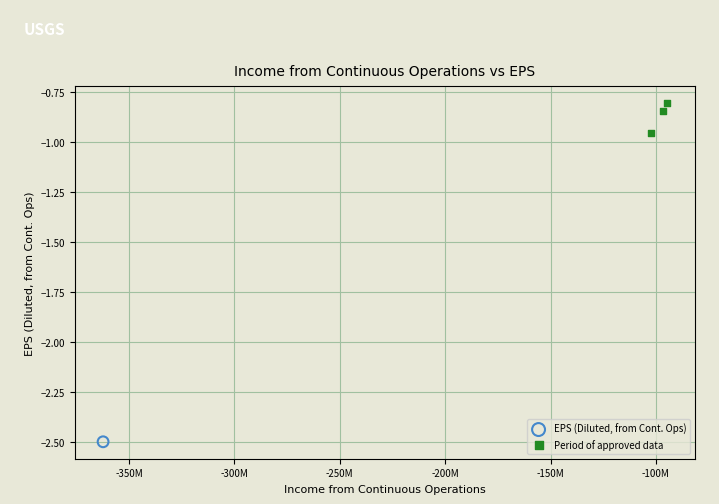

What are all the series names shown in the legend?

EPS (Diluted, from Cont. Ops), Period of approved data